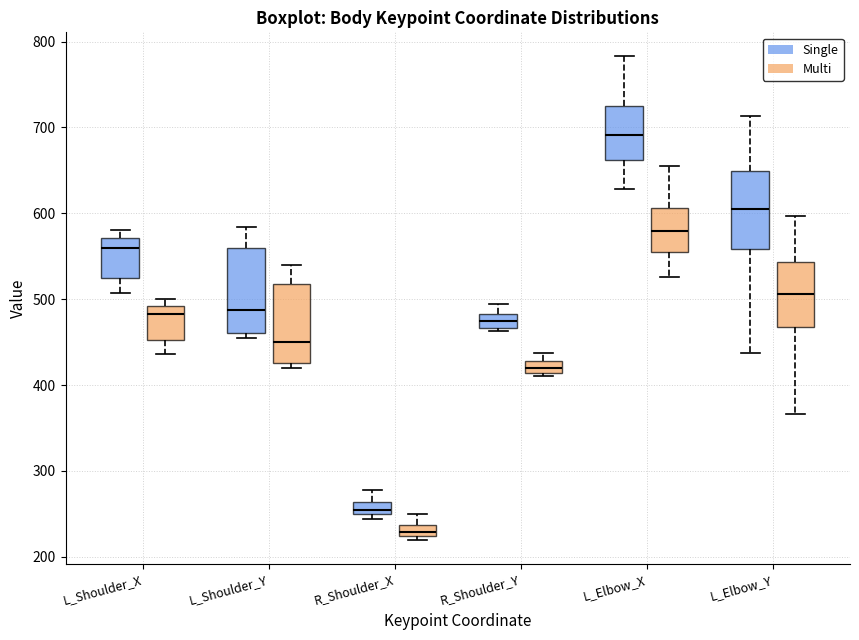

Where is the upper edge of the box for L_Shoulder_Y (Multi) on the y-axis? The values are not printed on the chart, so give them approximately, as read against the axis.

520